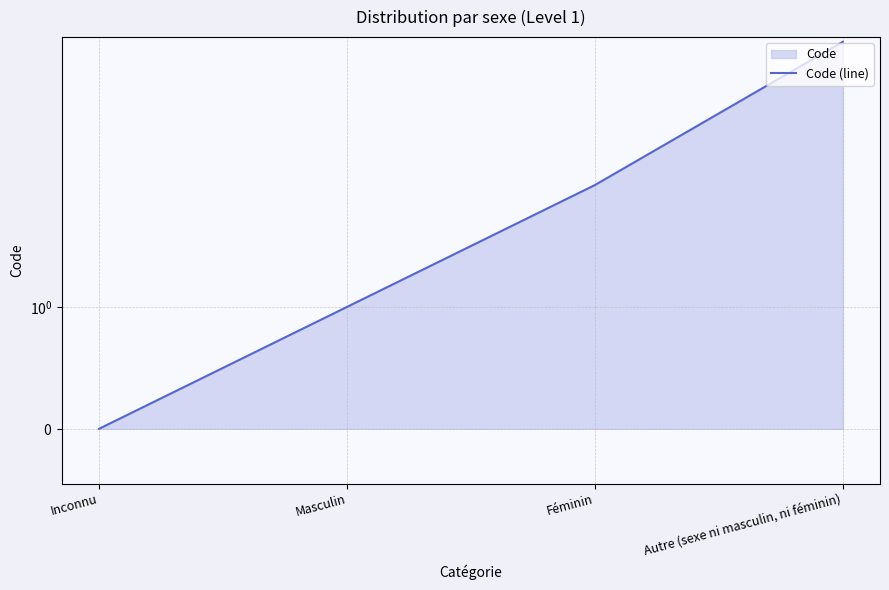

Rank the categories by value from highest to lowest.

Autre (sexe ni masculin, ni féminin), Féminin, Masculin, Inconnu